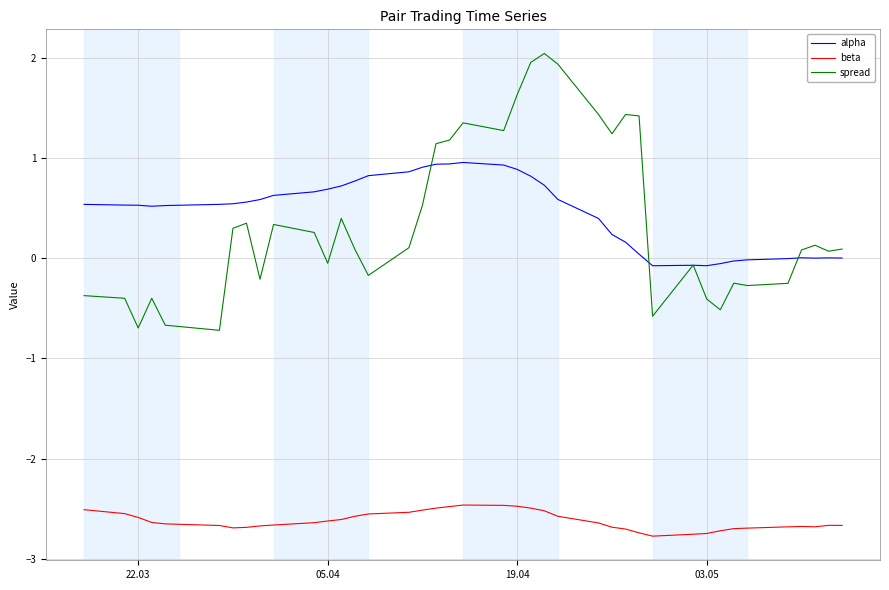

Which series has the widest spread of values?

spread